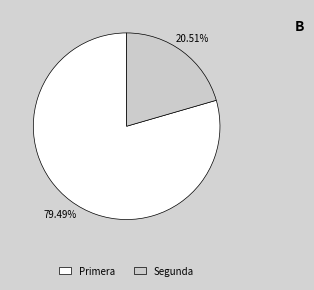

Does Primera represent more than half of the total?

Yes